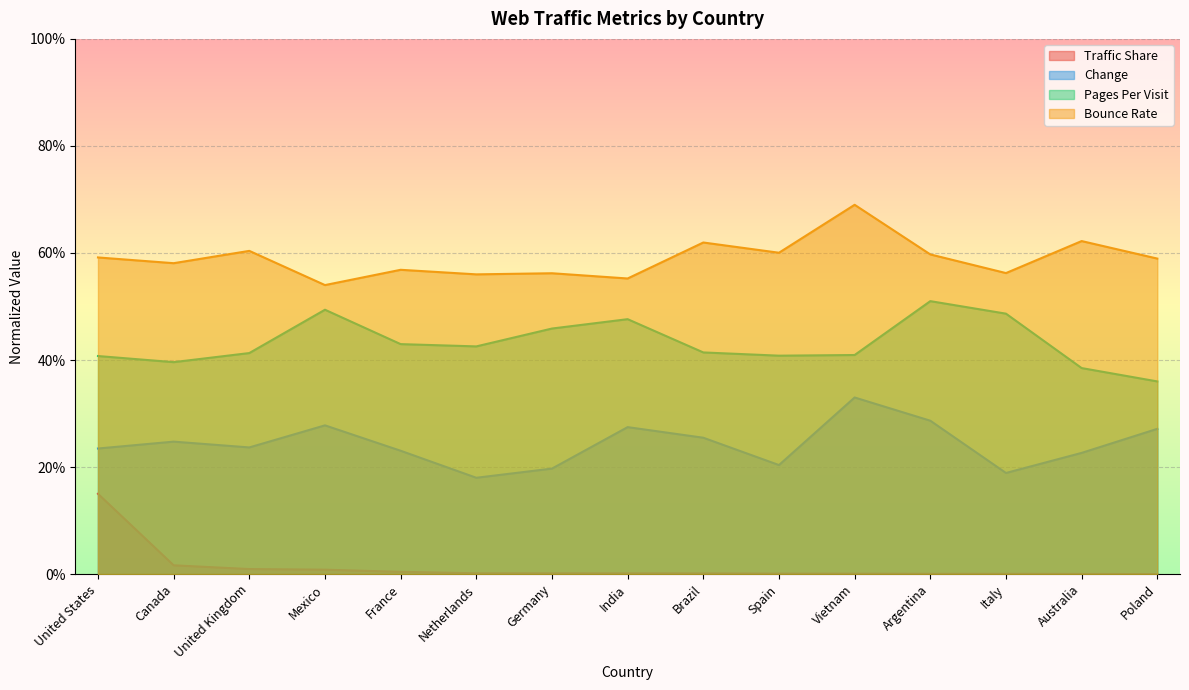

At which category is the sum across all series the highest?

Vietnam